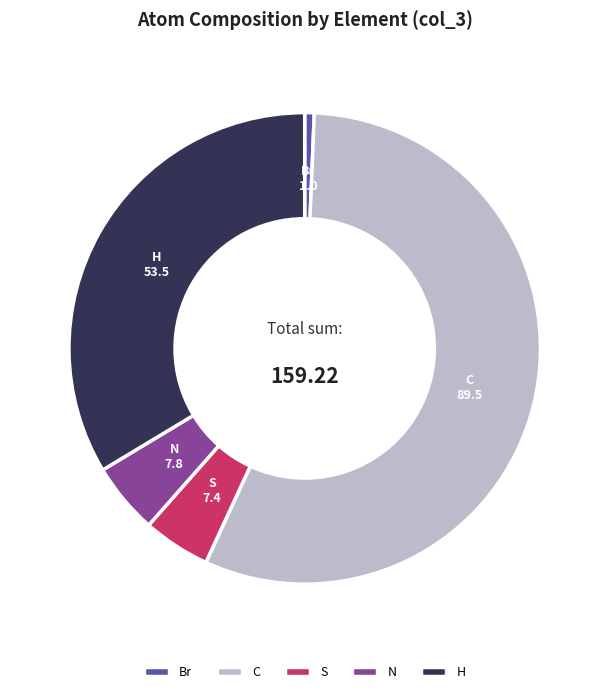

Approximately how many times larger is the value at C compared to H?

1.7